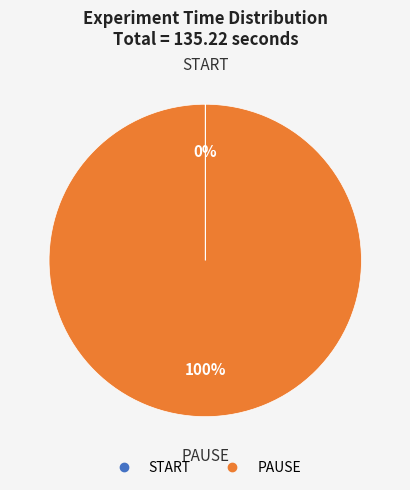

What is the largest slice in the pie chart?

PAUSE